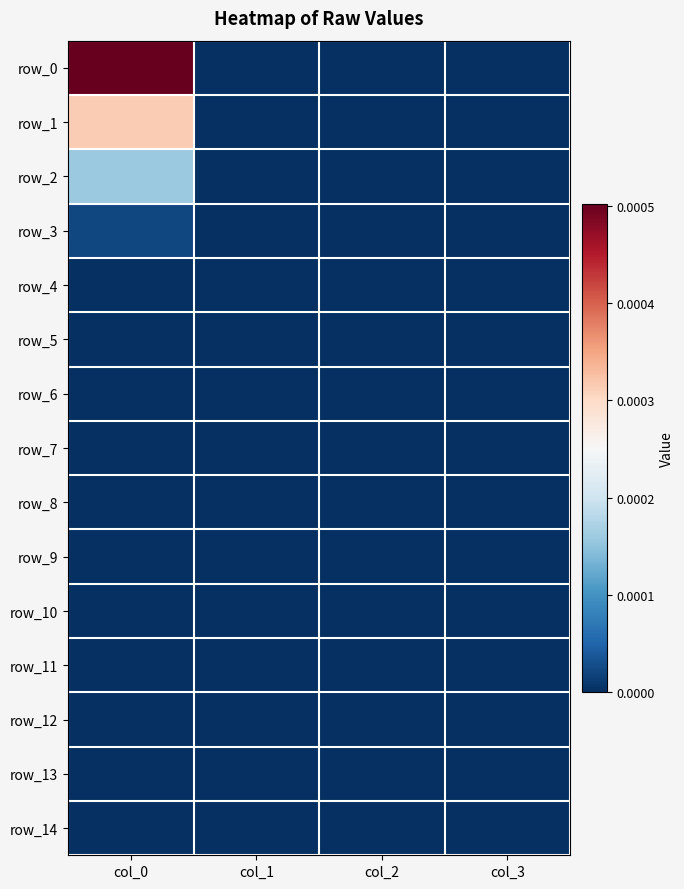

Which series has the largest range (max minus min)?

row_0